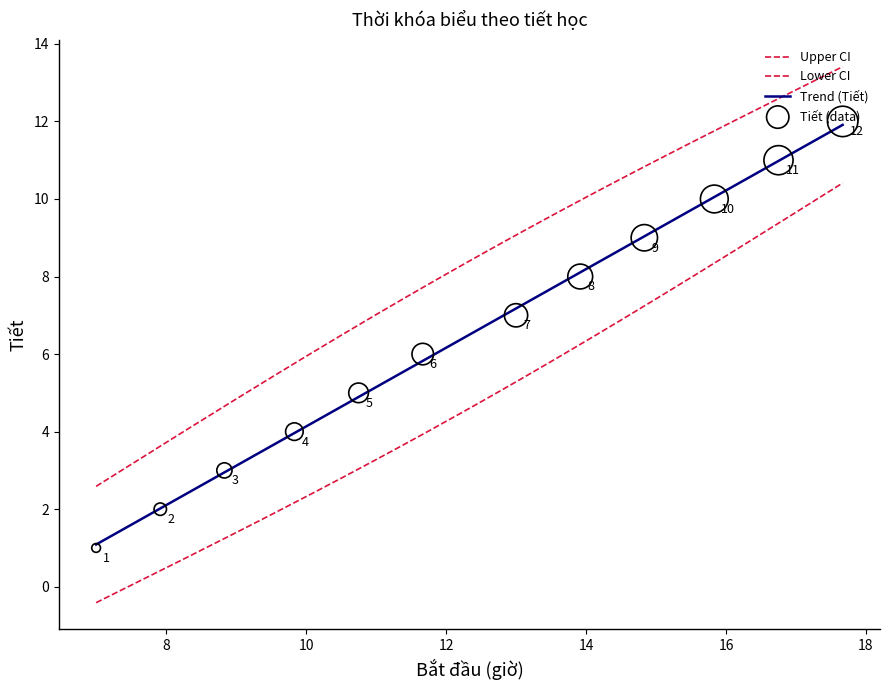

Between 13:00 and 14:50, which is larger?

14:50